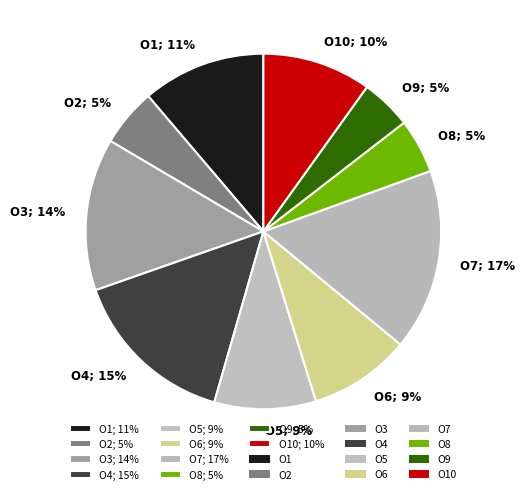

Count the number of slices in the pie.

10